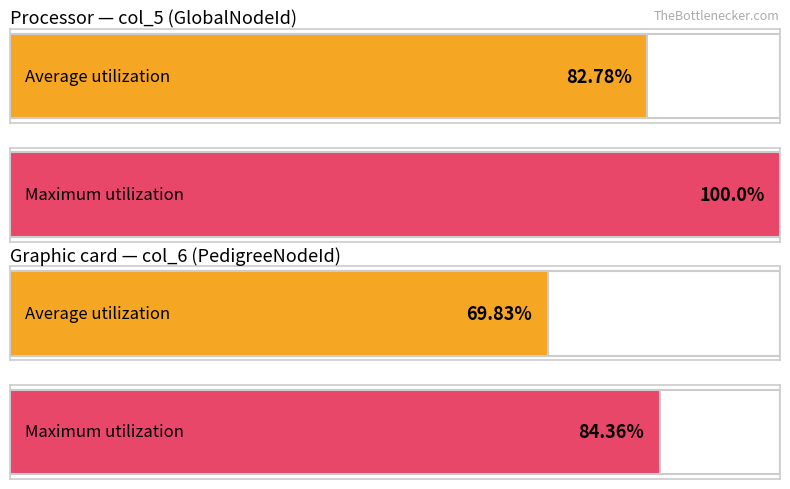

Are the bars horizontal?

Yes